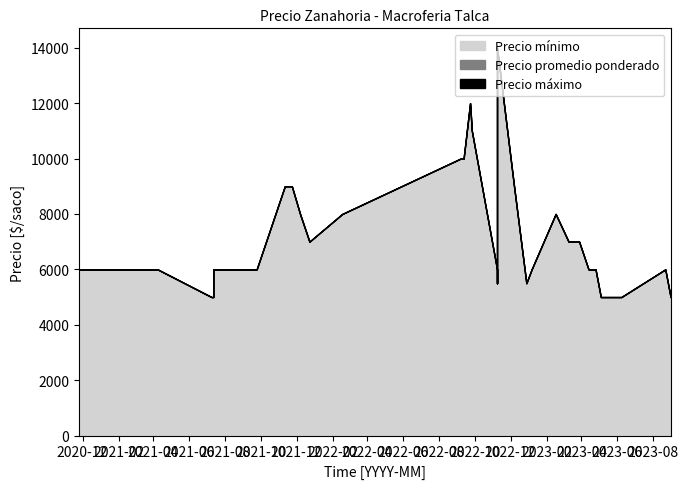

Does the chart have visible grid lines?

No